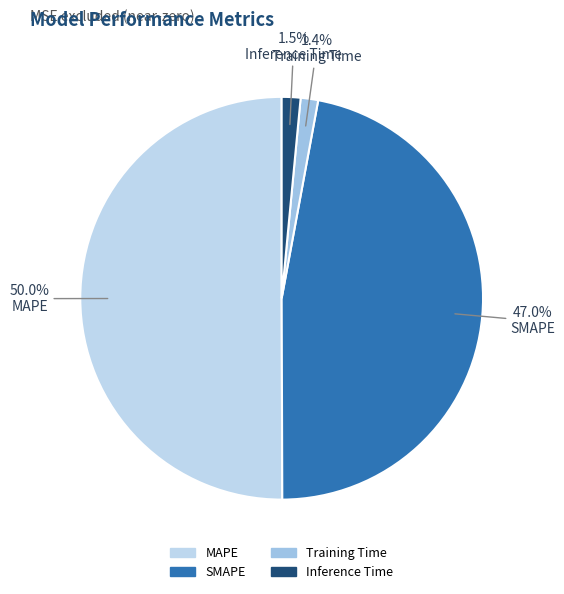

Count the number of slices in the pie.

4